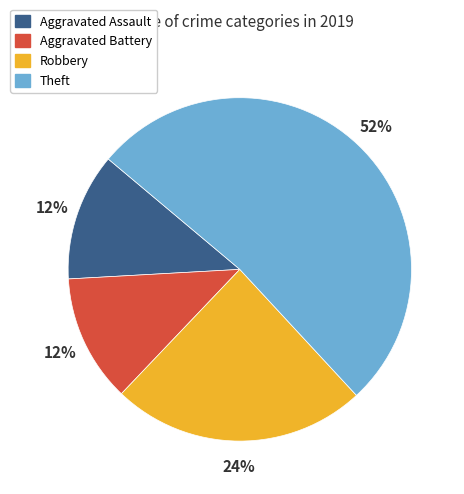

The Aggravated Battery slice represents 12% of the pie. True or false?

True